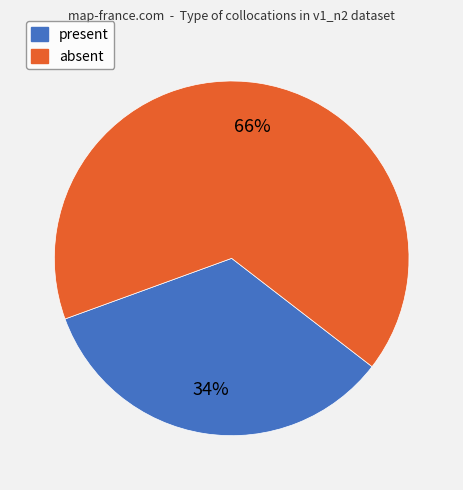

Count the number of slices in the pie.

2